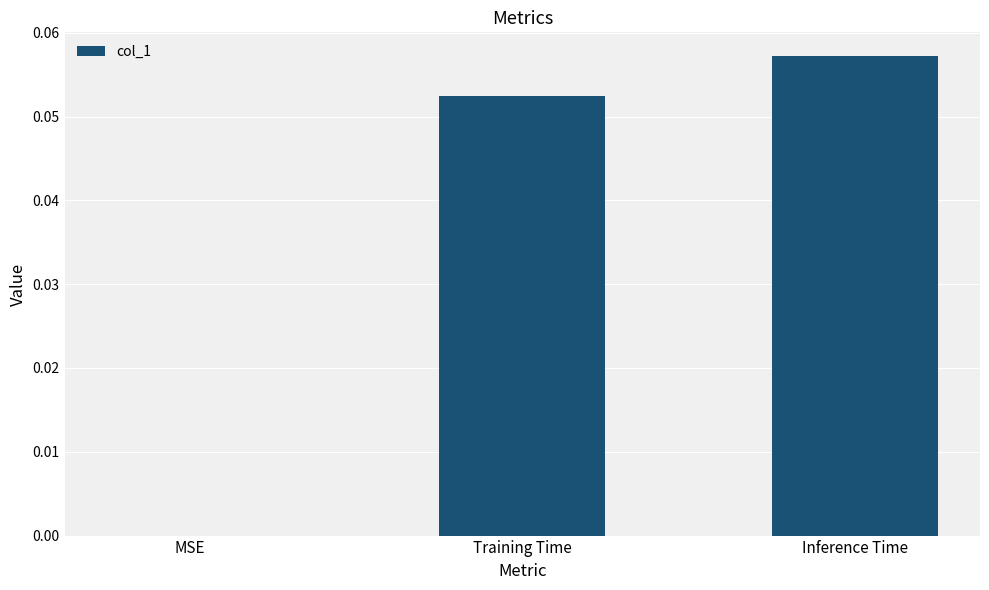

Is it true that the value at Inference Time is 0.0?

False